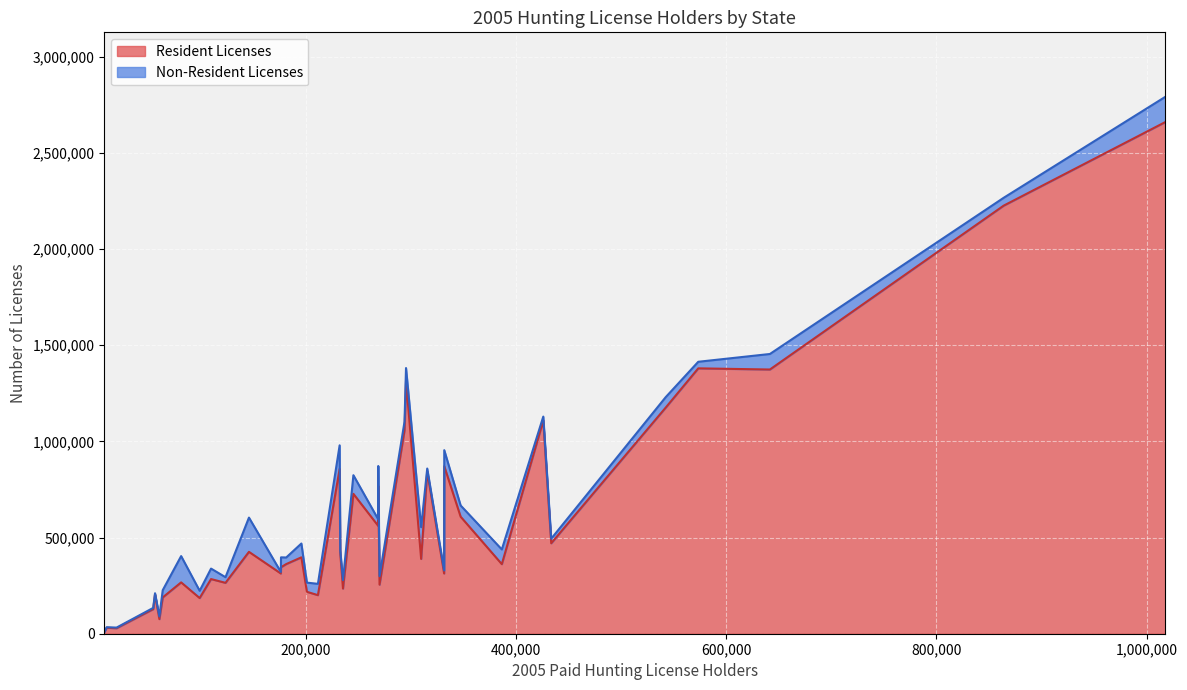

What is the value of the Non-Resident Licenses point at the 32nd from the left?

54516